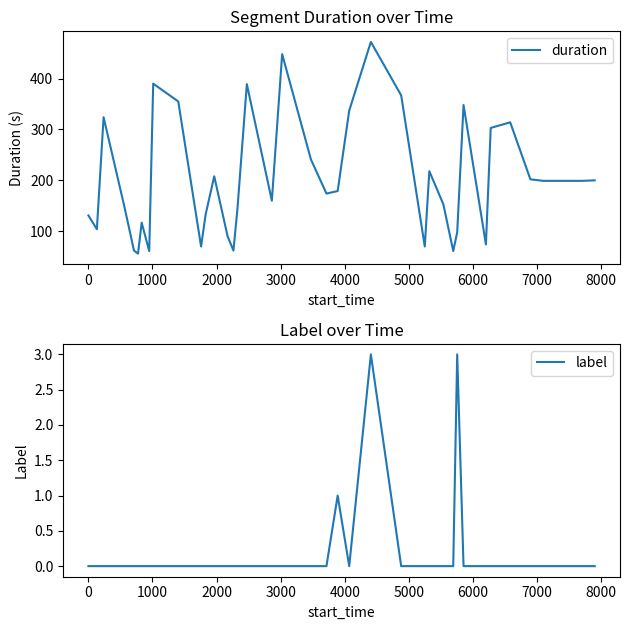

Which series has the largest range (max minus min)?

duration